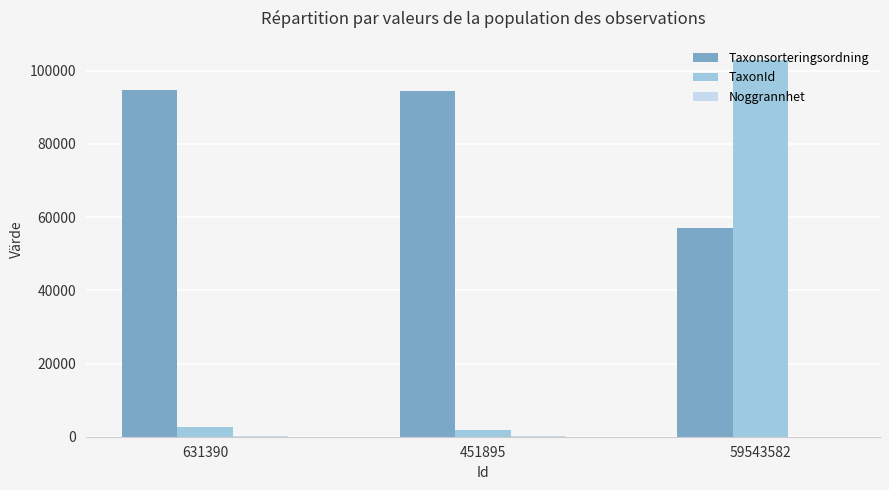

Which series changed the most between 631390 and 59543582?

TaxonId